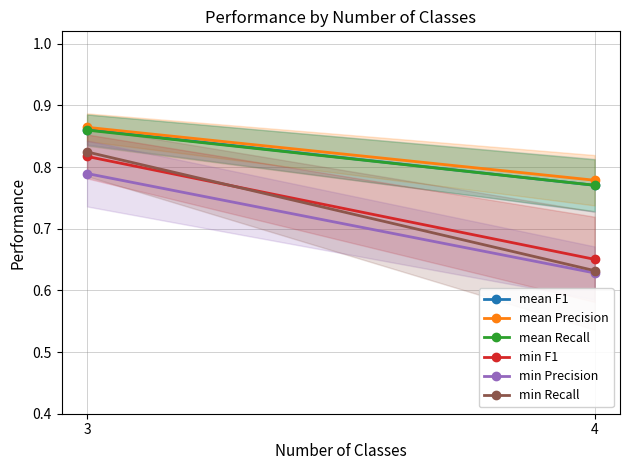

Is the value of mean Recall at 3 greater than the value of mean F1 at 3?

No